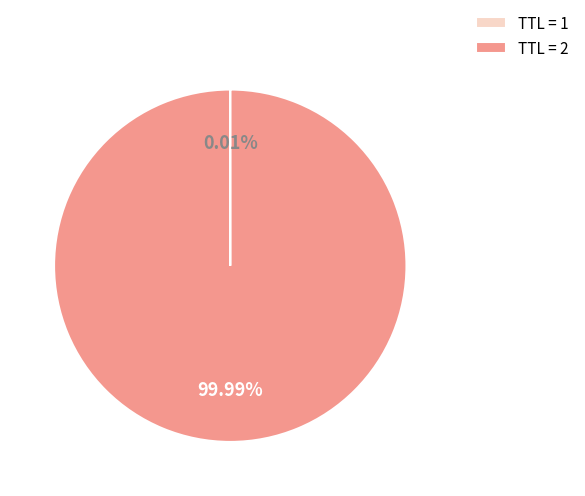

Does any single category account for the majority?

Yes